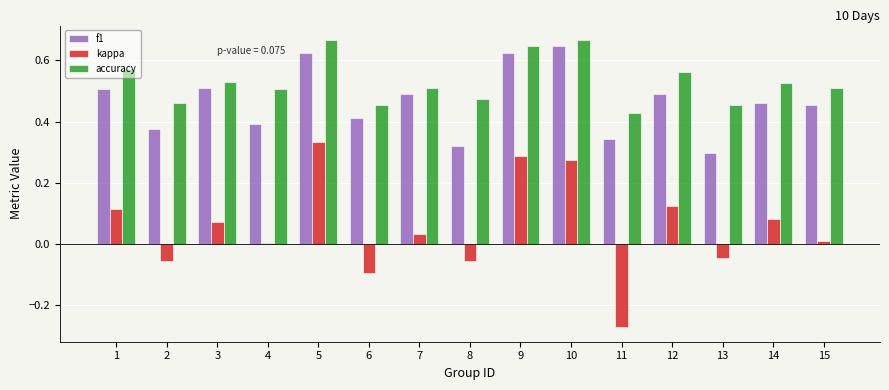

Which series has the largest total across all categories?

accuracy